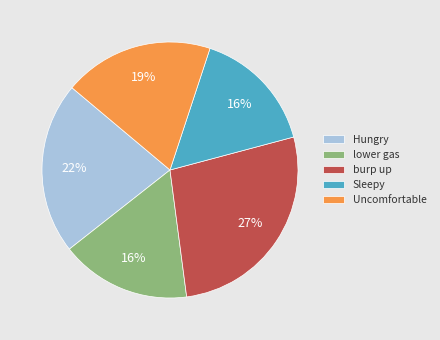

Which category has the biggest portion of the pie?

burp up